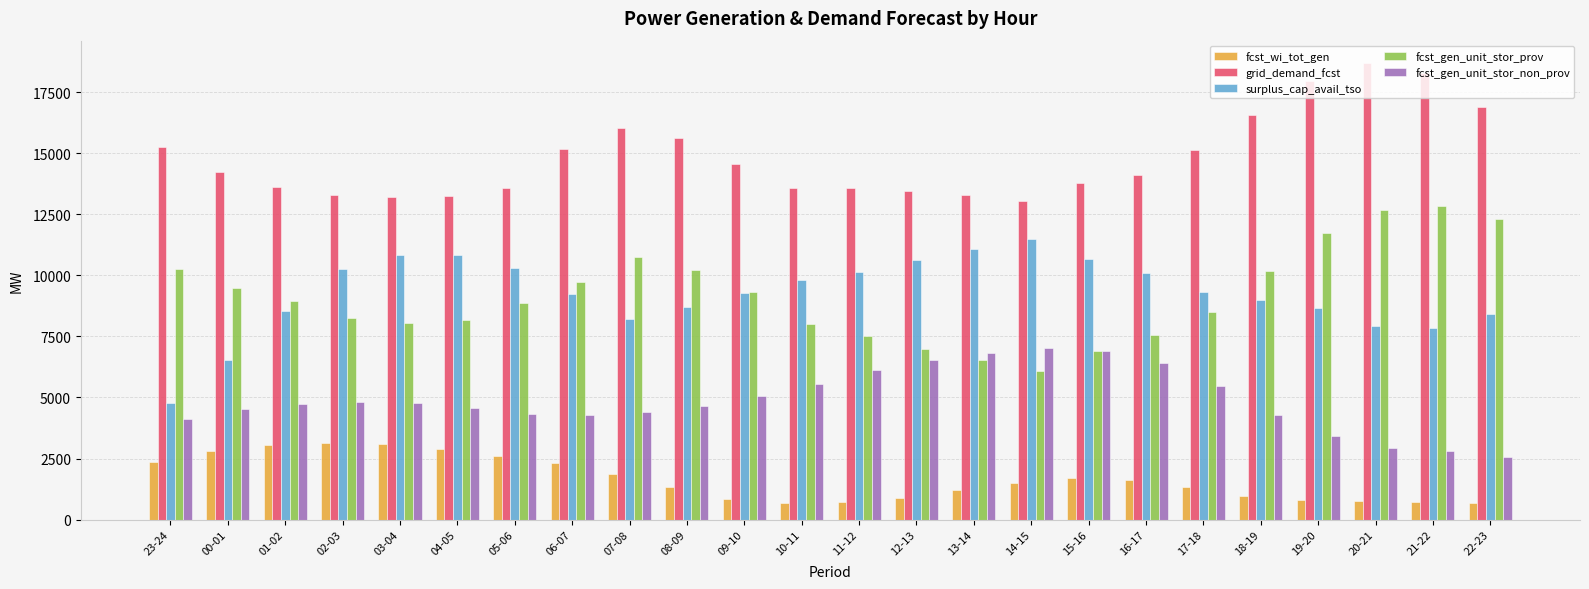

Which series changed the most between 14-15 and 22-23?

fcst_gen_unit_stor_prov